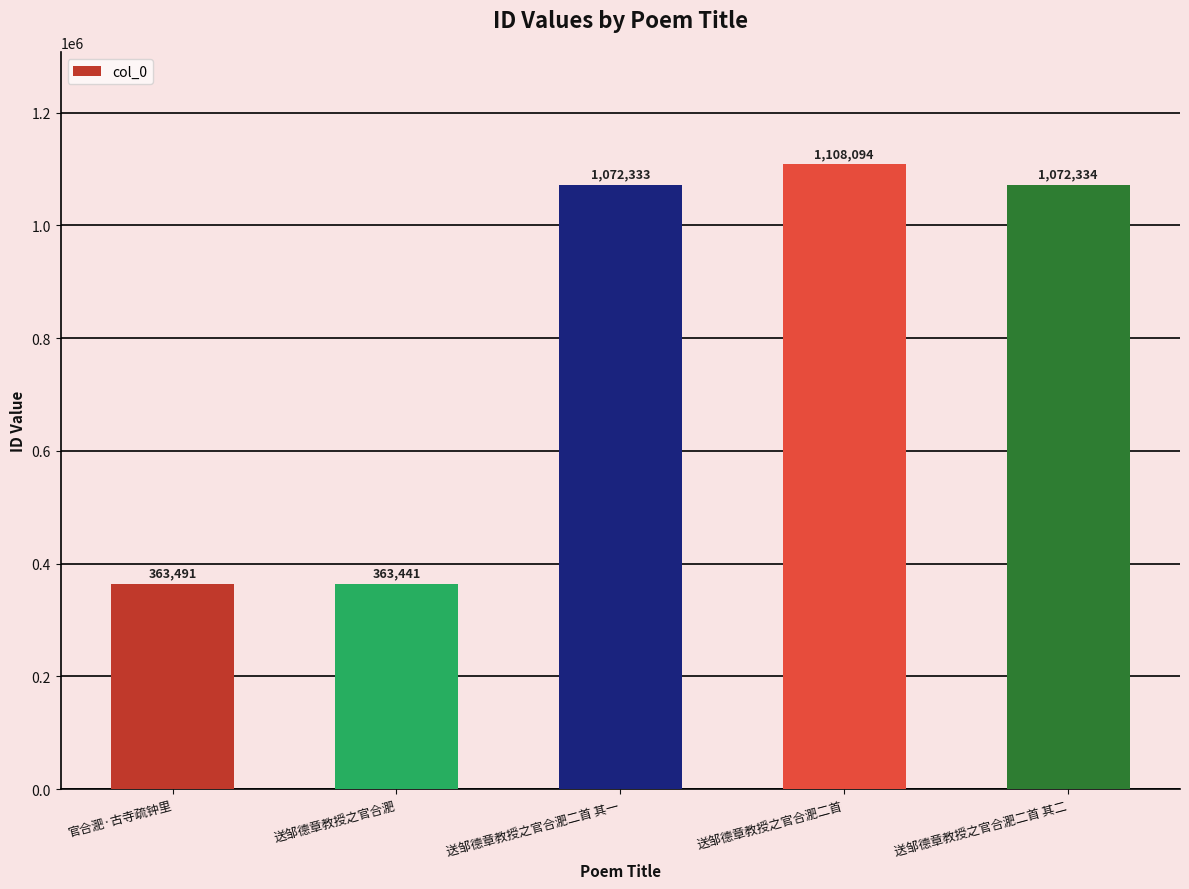

What is the average value?

795939